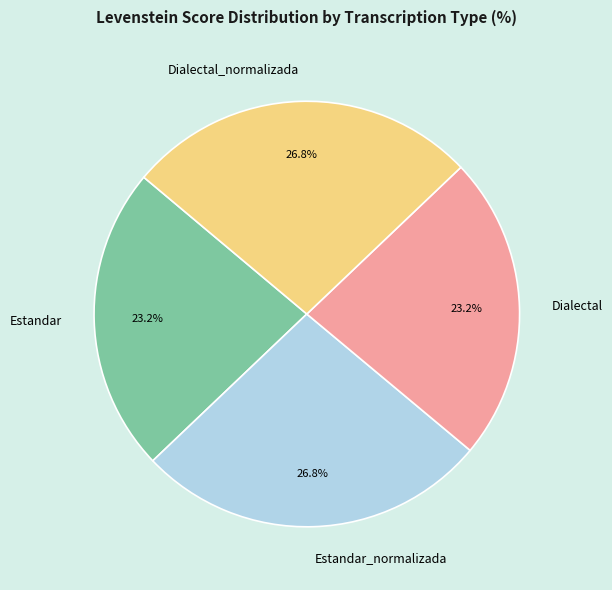

Does Dialectal_normalizada represent more than half of the total?

No